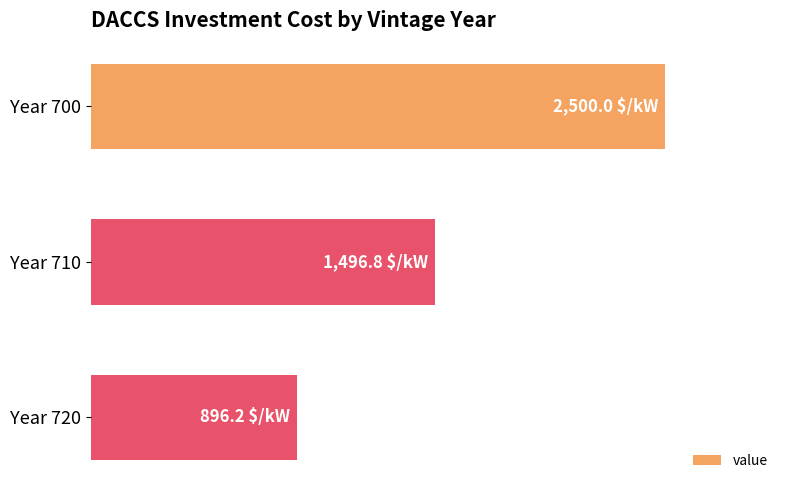

At which label is the value closest to 1698?

Year 710